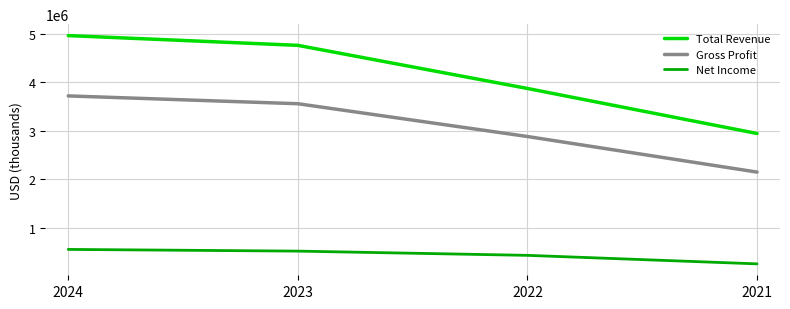

Is the value of Total Revenue at 2023 greater than the value of Net Income at 2023?

Yes